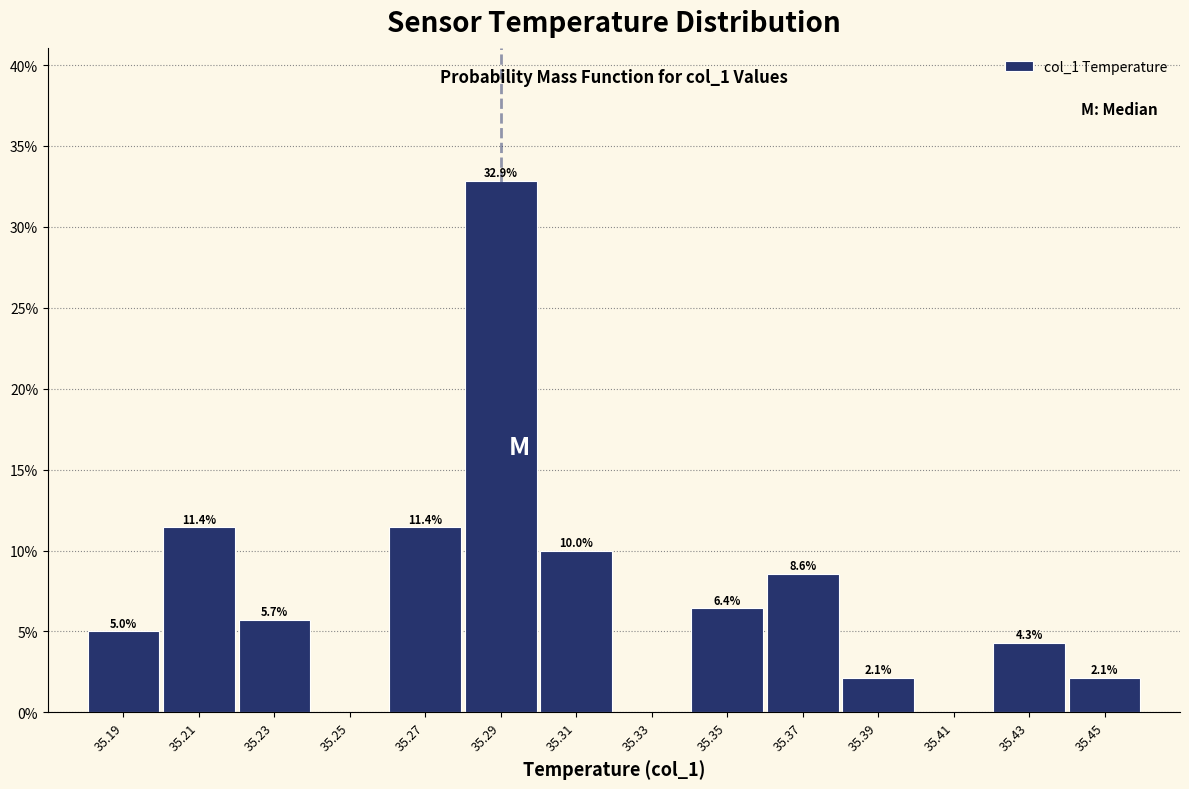

Over which range of the x-axis is the bar tallest?

35.28 to 35.30